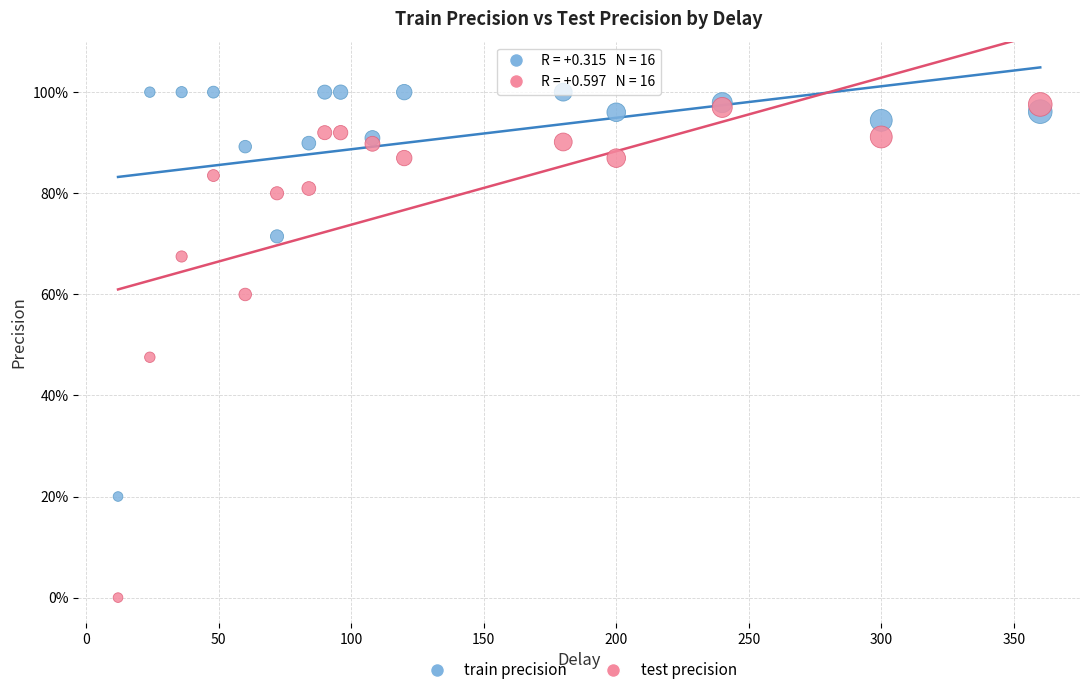

What are all the series names shown in the legend?

train precision, test precision